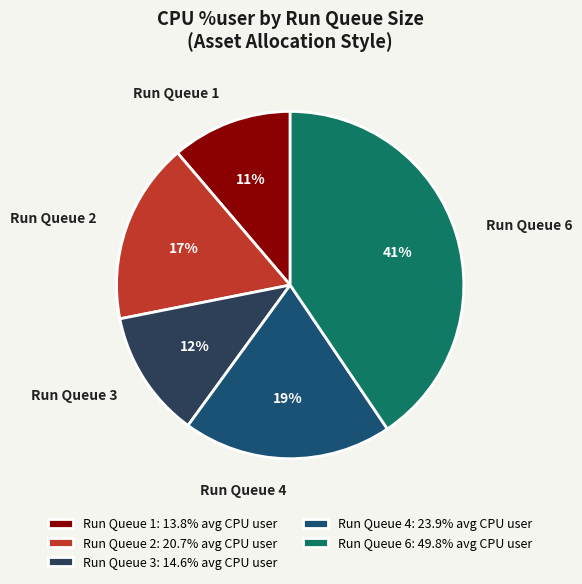

Does any single category account for the majority?

No